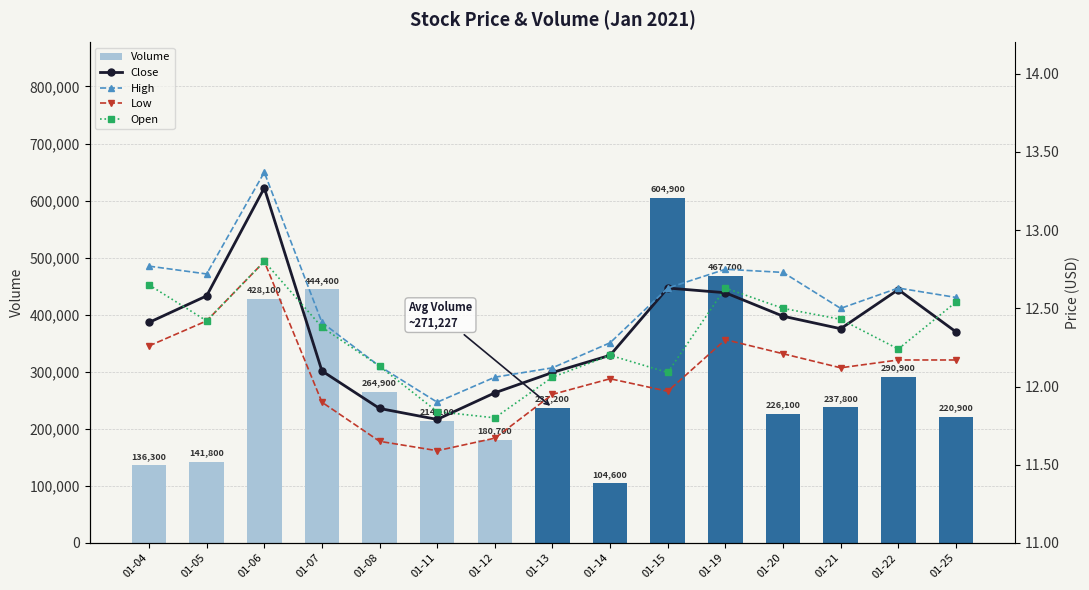

What is the difference between the Volume values at 01-20 and 01-15?

378800